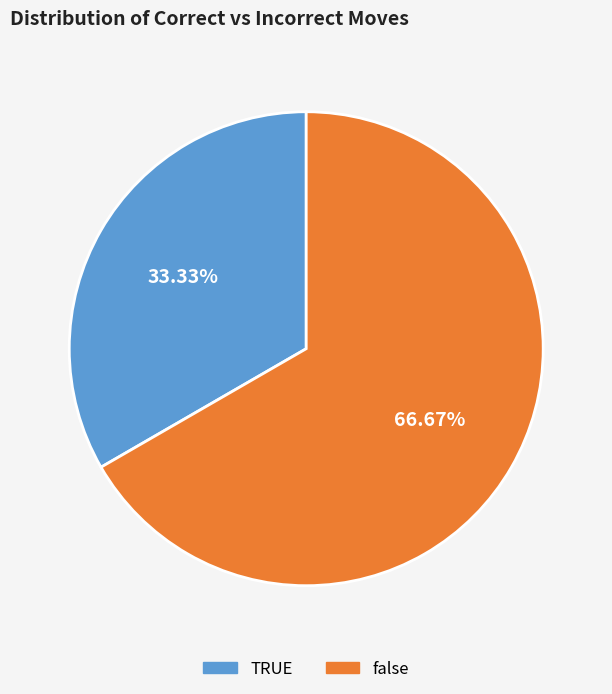

Is there a majority slice in this chart?

Yes